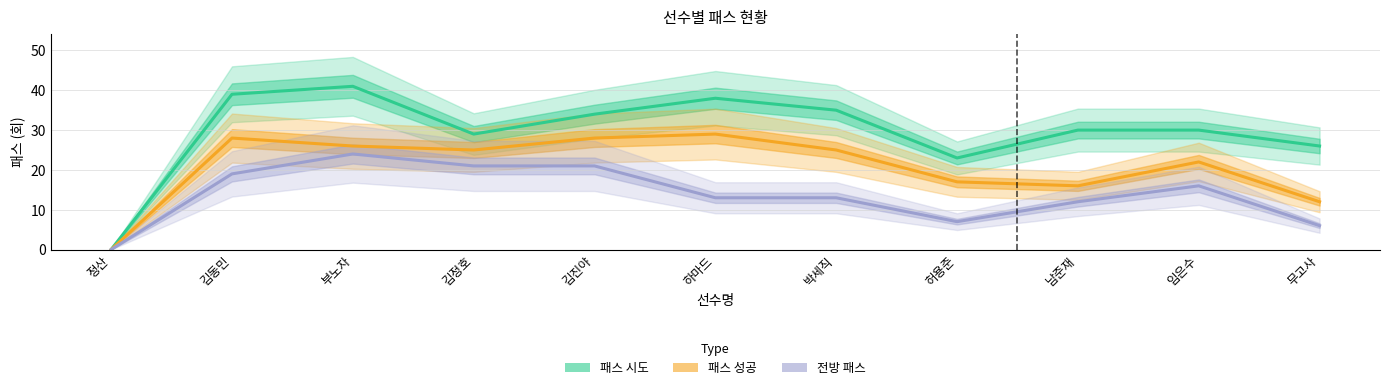

How many values in 패스 성공 are above zero?

10